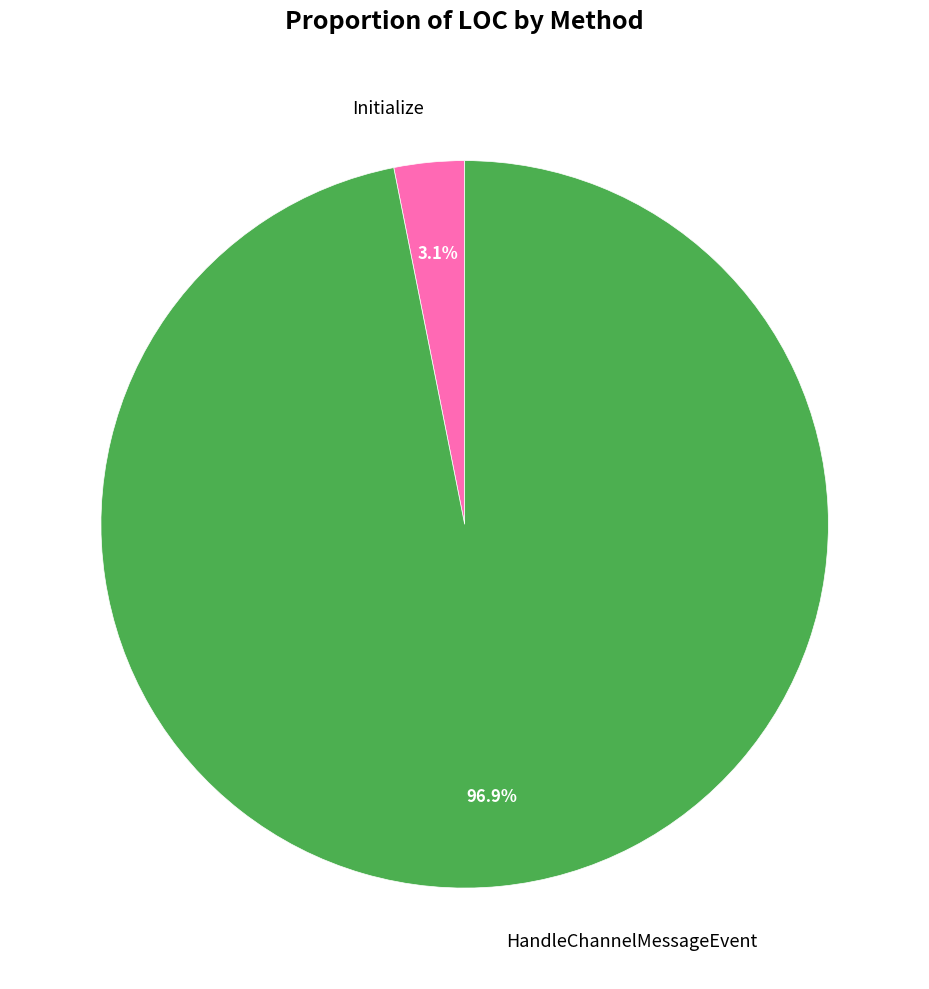

Does Initialize represent more than half of the total?

No